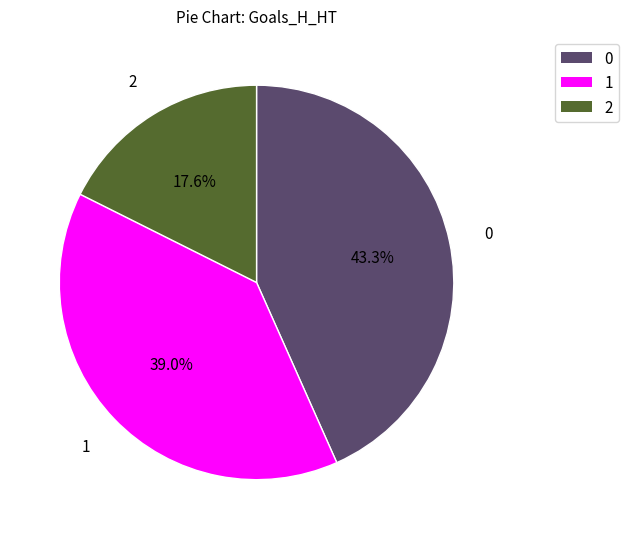

Between 1 and 2, which is larger?

1